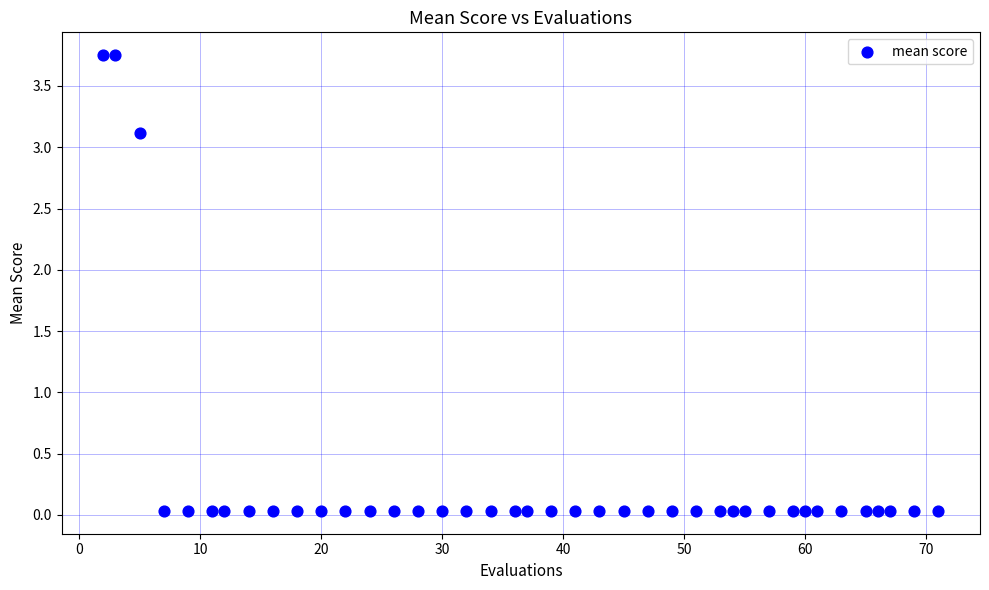

What is the range of X values (max minus min)?

69.0